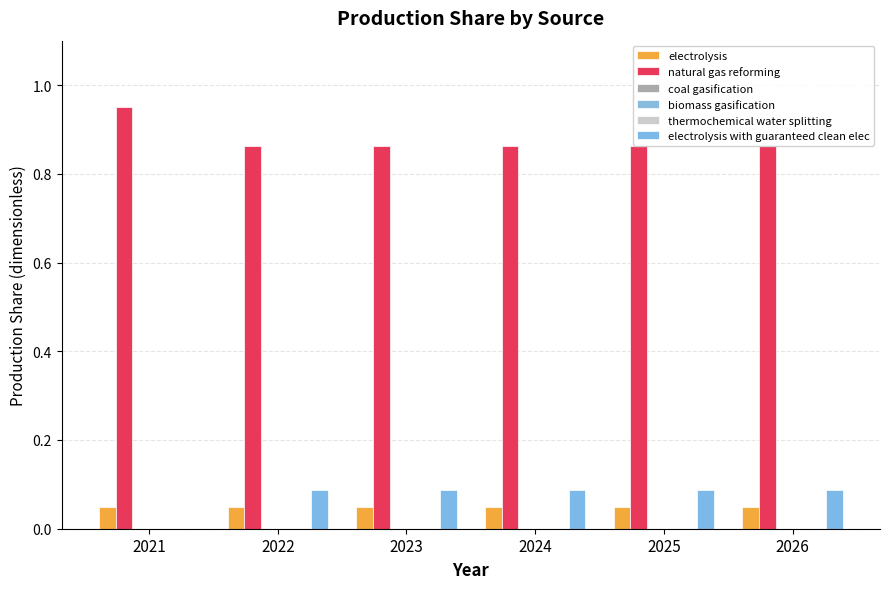

True or false: thermochemical water splitting has a value of 0.0 at 2021.

True